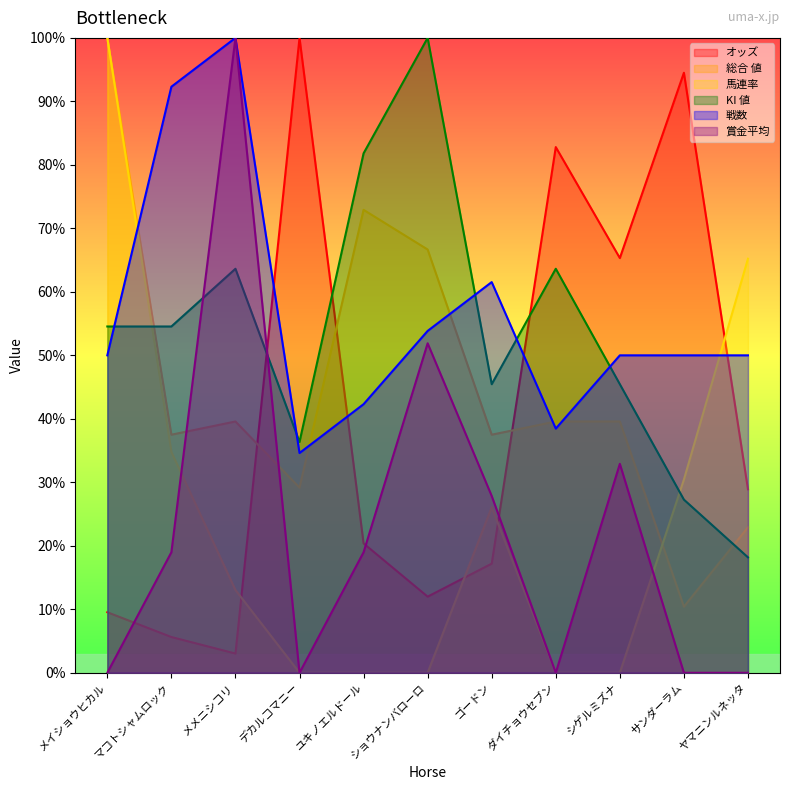

What is the highest value of the オッズ series?

100.0